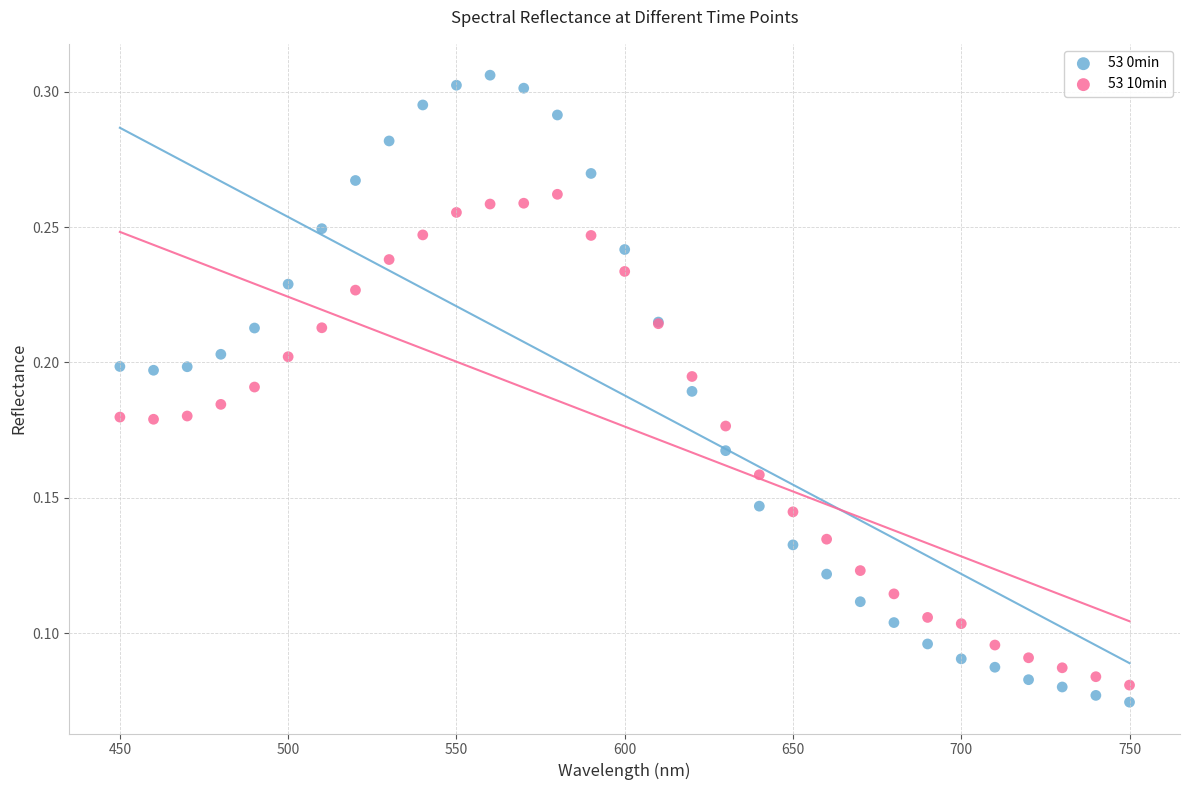

Which series contains the highest Y value?

53 0min